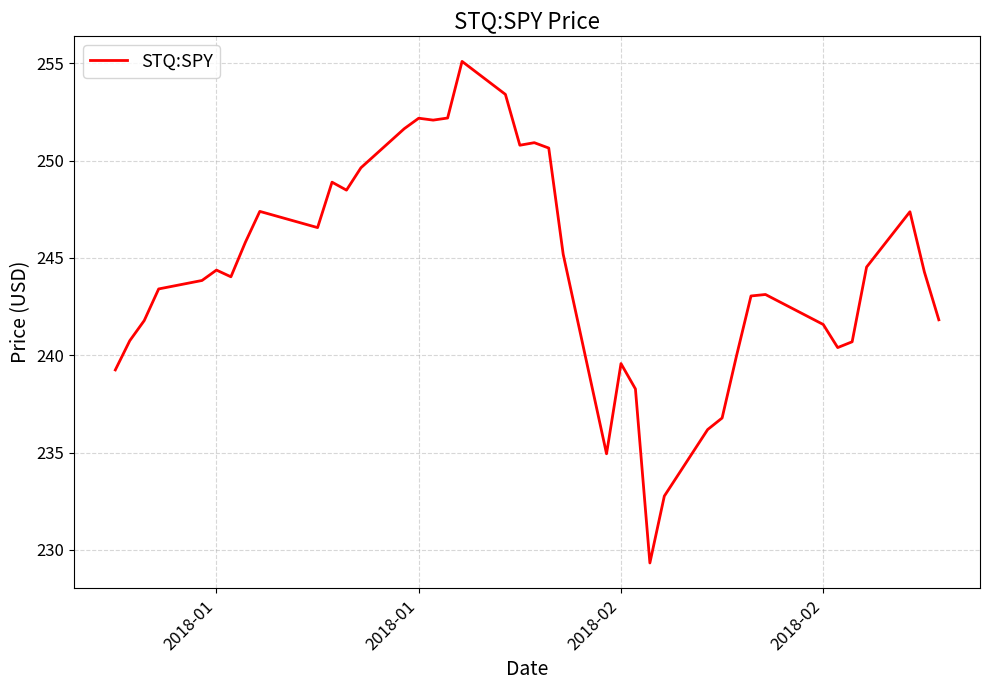

What is the difference between the maximum and minimum values?

25.8